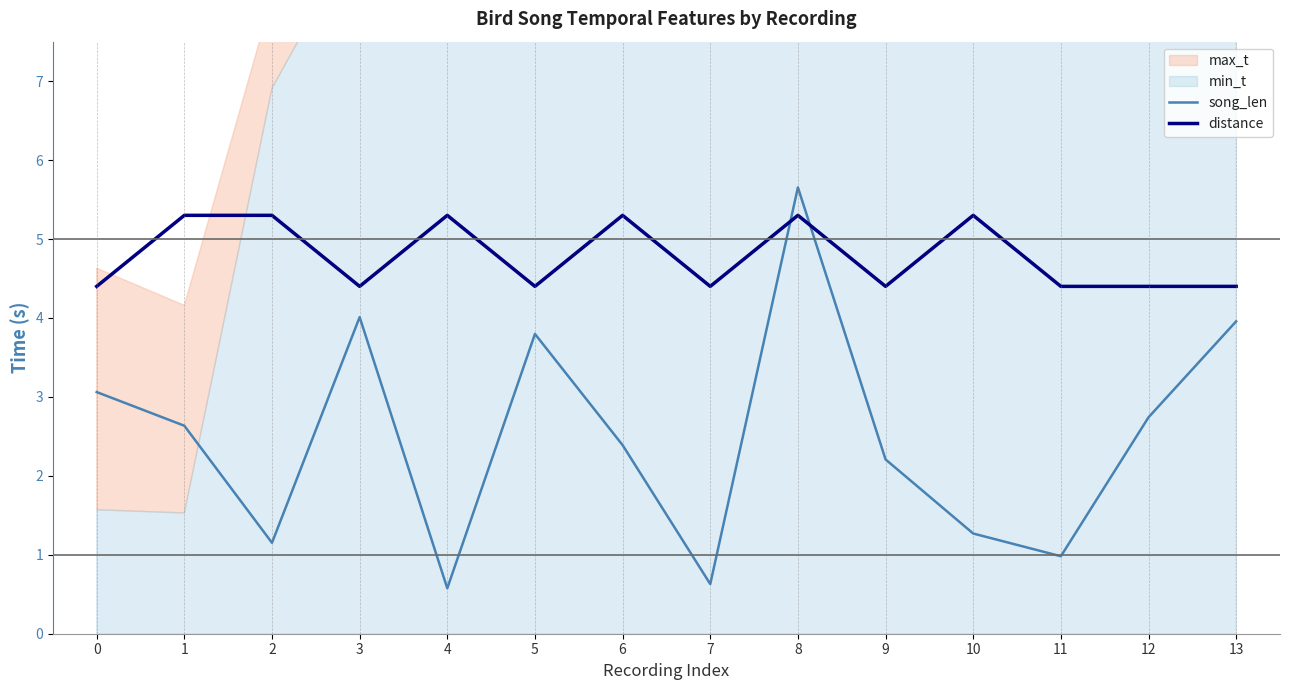

Between which two adjacent categories do distance and song_len first intersect?

7 and 8